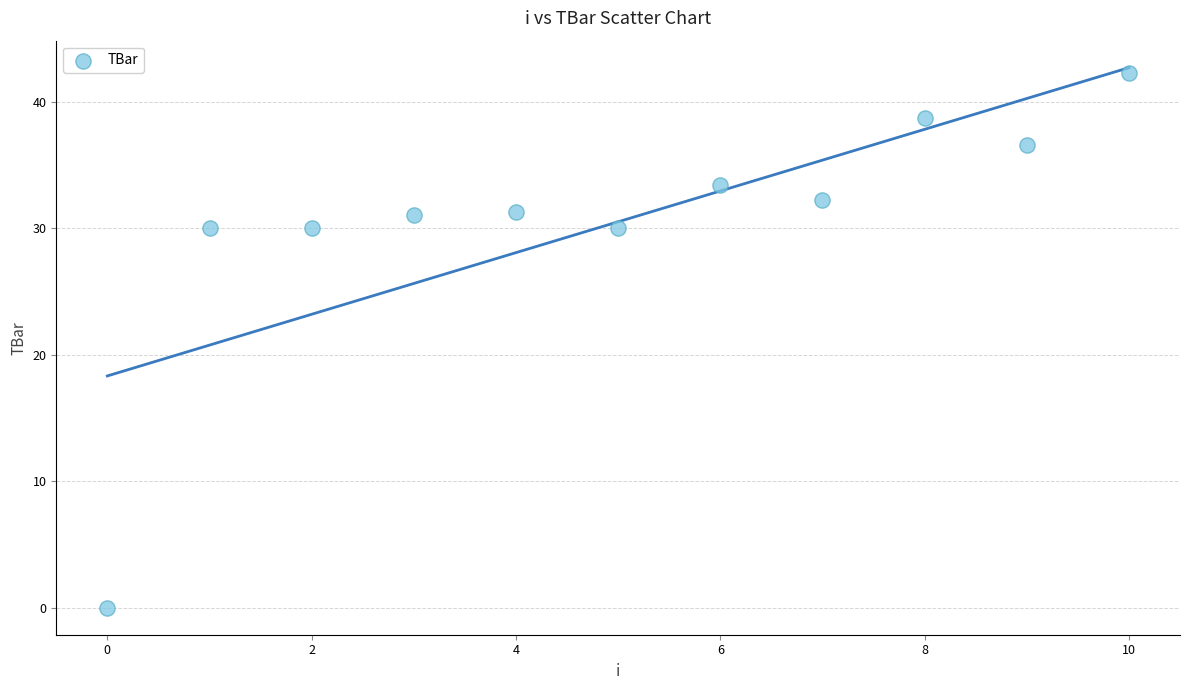

What is the range of Y values (max minus min)?

42.2